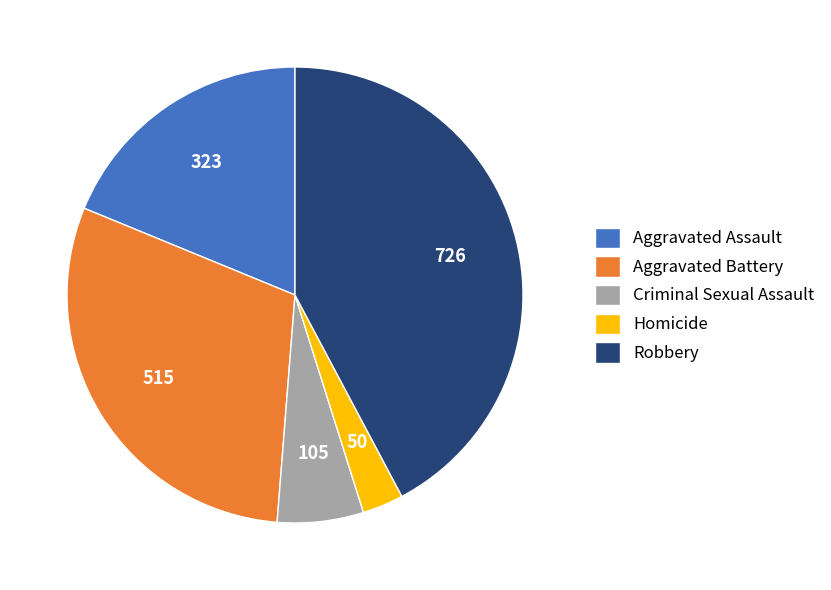

Between Homicide and Robbery, which is larger?

Robbery